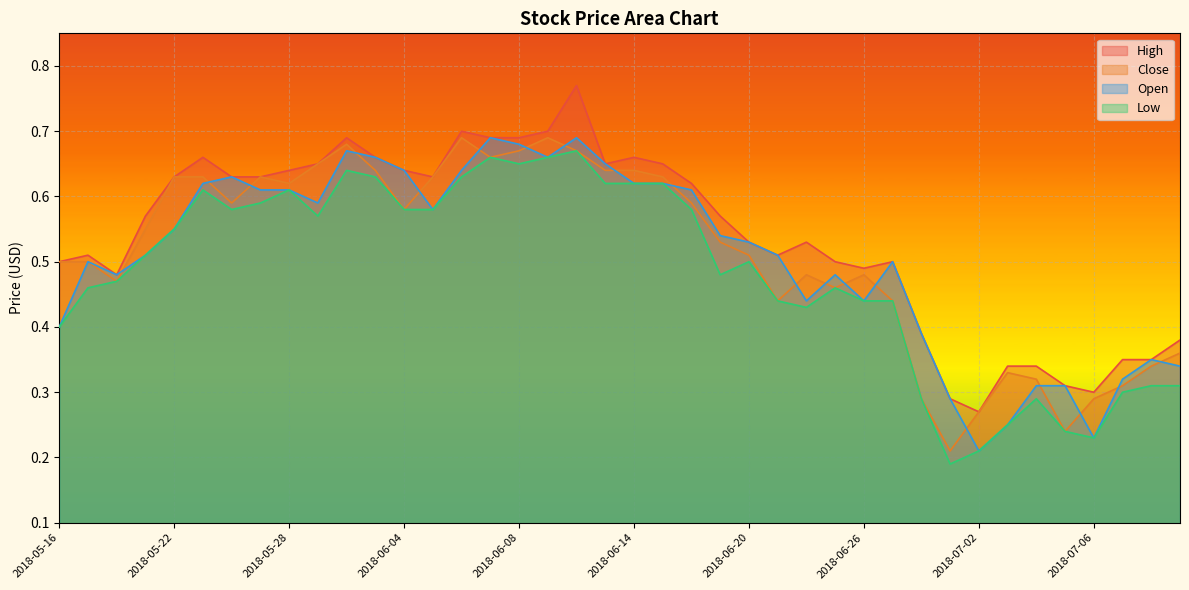

Reading left to right, extract all data points from this chart.

High: 0.5	0.5	0.5	0.6	0.6	0.7	0.6	0.6	0.6	0.7	0.7	0.7	0.6	0.6	0.7	0.7	0.7	0.7	0.8	0.7	0.7	0.7	0.6	0.6	0.5	0.5	0.5	0.5	0.5	0.5	0.4	0.3	0.3	0.3	0.3	0.3	0.3	0.3	0.3	0.4
Close: 0.5	0.5	0.5	0.6	0.6	0.6	0.6	0.6	0.6	0.7	0.7	0.6	0.6	0.6	0.7	0.7	0.7	0.7	0.7	0.6	0.6	0.6	0.6	0.5	0.5	0.4	0.5	0.5	0.5	0.4	0.3	0.2	0.3	0.3	0.3	0.2	0.3	0.3	0.3	0.4
Open: 0.4	0.5	0.5	0.5	0.6	0.6	0.6	0.6	0.6	0.6	0.7	0.7	0.6	0.6	0.6	0.7	0.7	0.7	0.7	0.7	0.6	0.6	0.6	0.5	0.5	0.5	0.4	0.5	0.4	0.5	0.4	0.3	0.2	0.2	0.3	0.3	0.2	0.3	0.3	0.3
Low: 0.4	0.5	0.5	0.5	0.6	0.6	0.6	0.6	0.6	0.6	0.6	0.6	0.6	0.6	0.6	0.7	0.7	0.7	0.7	0.6	0.6	0.6	0.6	0.5	0.5	0.4	0.4	0.5	0.4	0.4	0.3	0.2	0.2	0.2	0.3	0.2	0.2	0.3	0.3	0.3